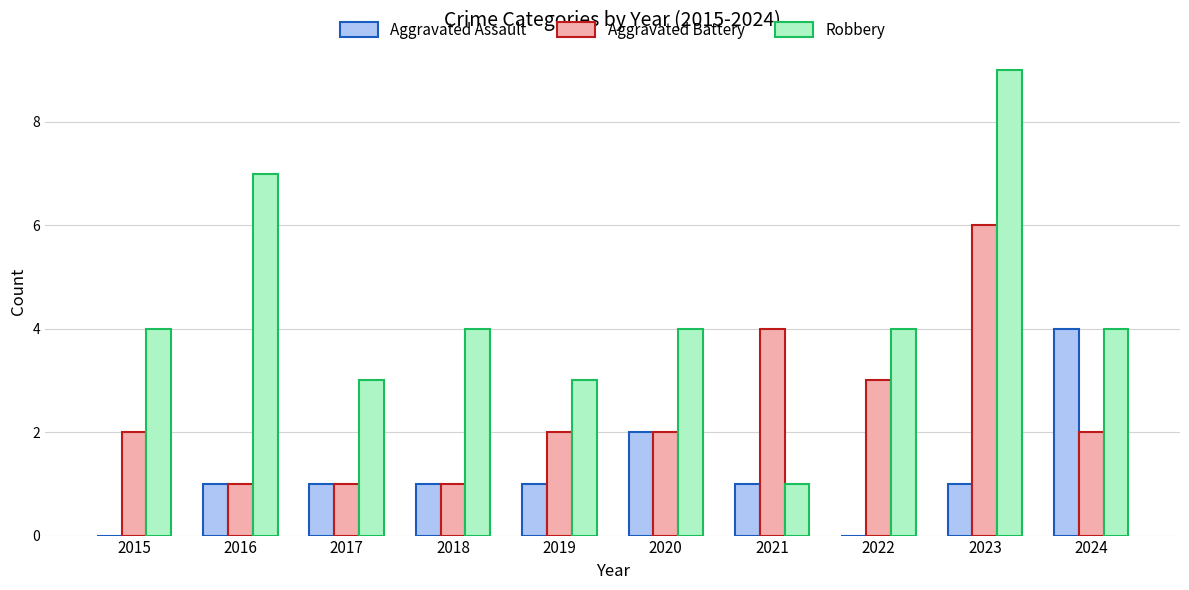

What are all the series names shown in the legend?

Aggravated Assault, Aggravated Battery, Robbery